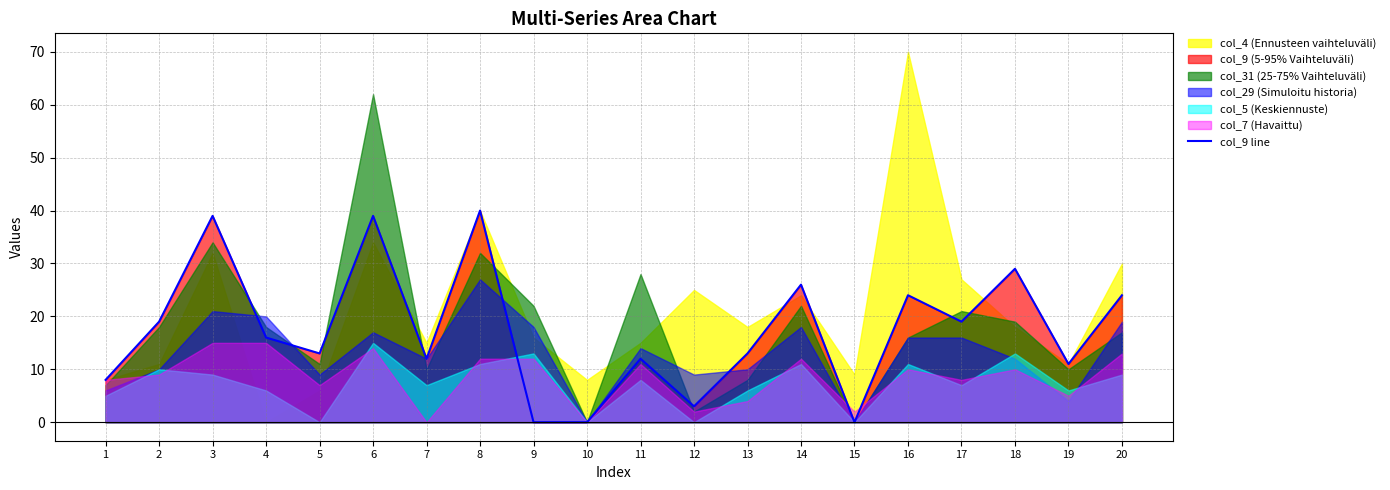

True or false: col_9 line has a value of 29 at 18.

True